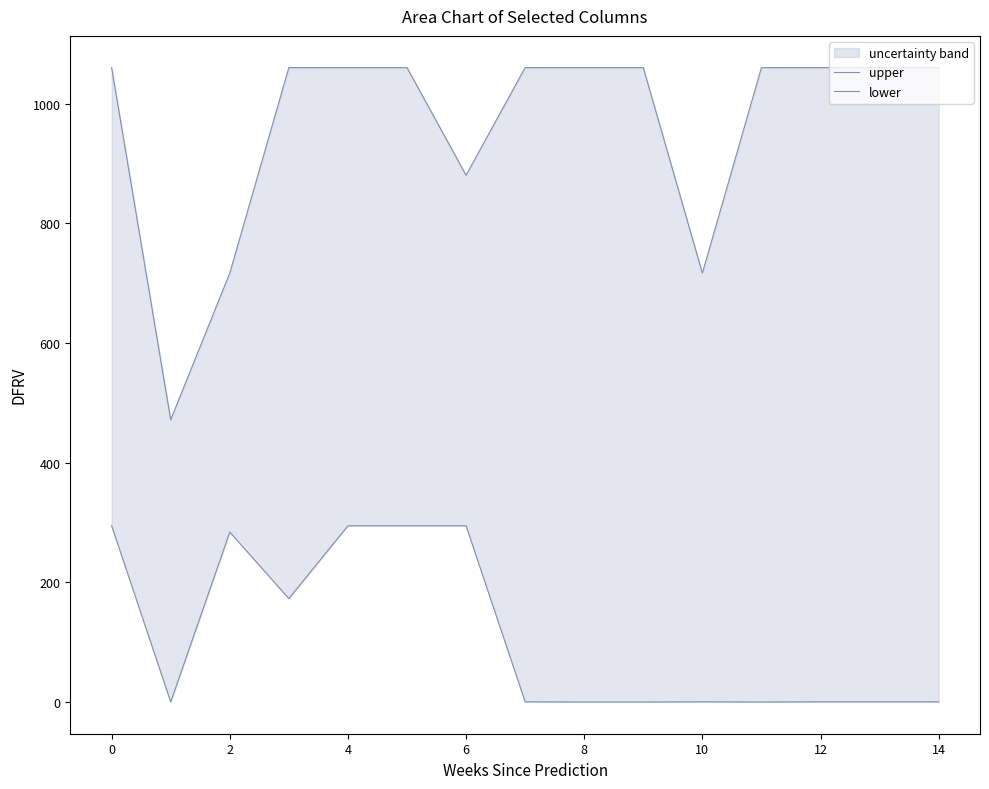

Which series changed the most between 8 and 12?

lower